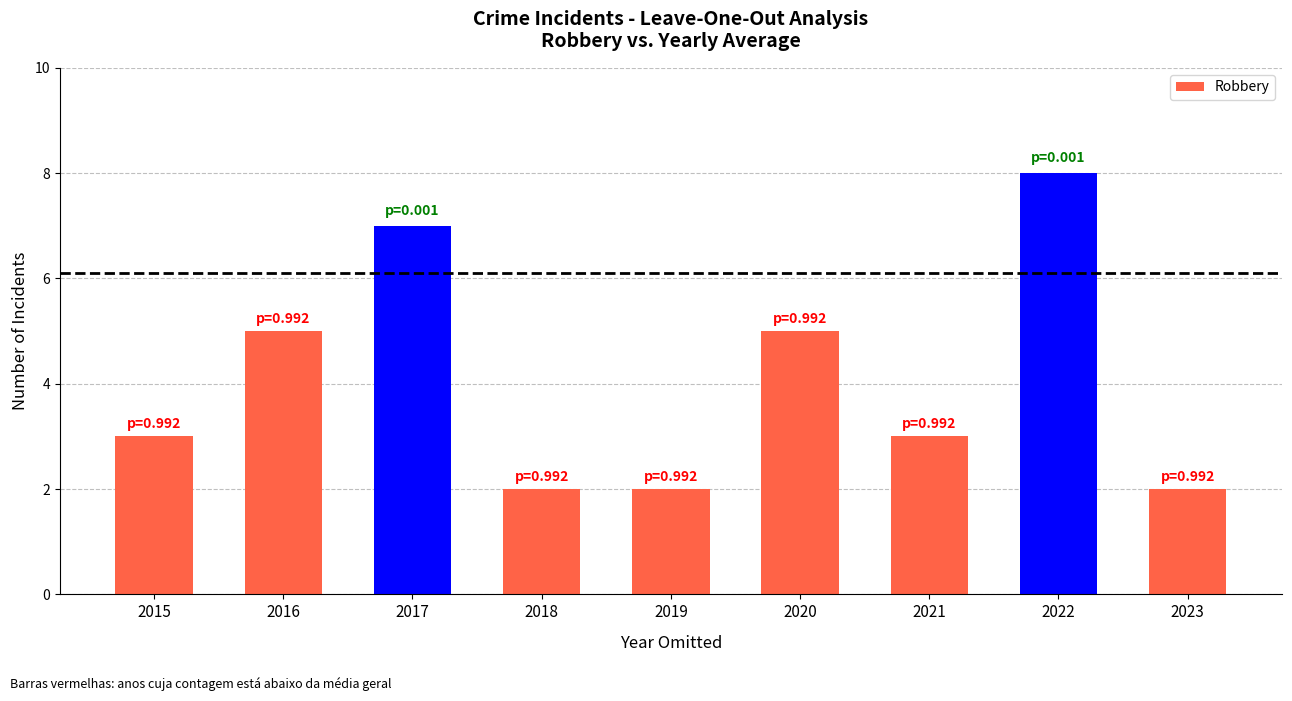

The value at 2017 is 7. True or false?

True